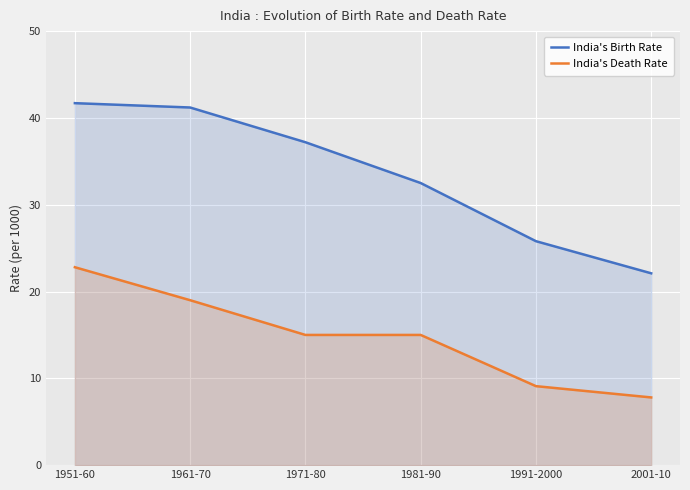

Which series has the largest range (max minus min)?

India's Birth Rate